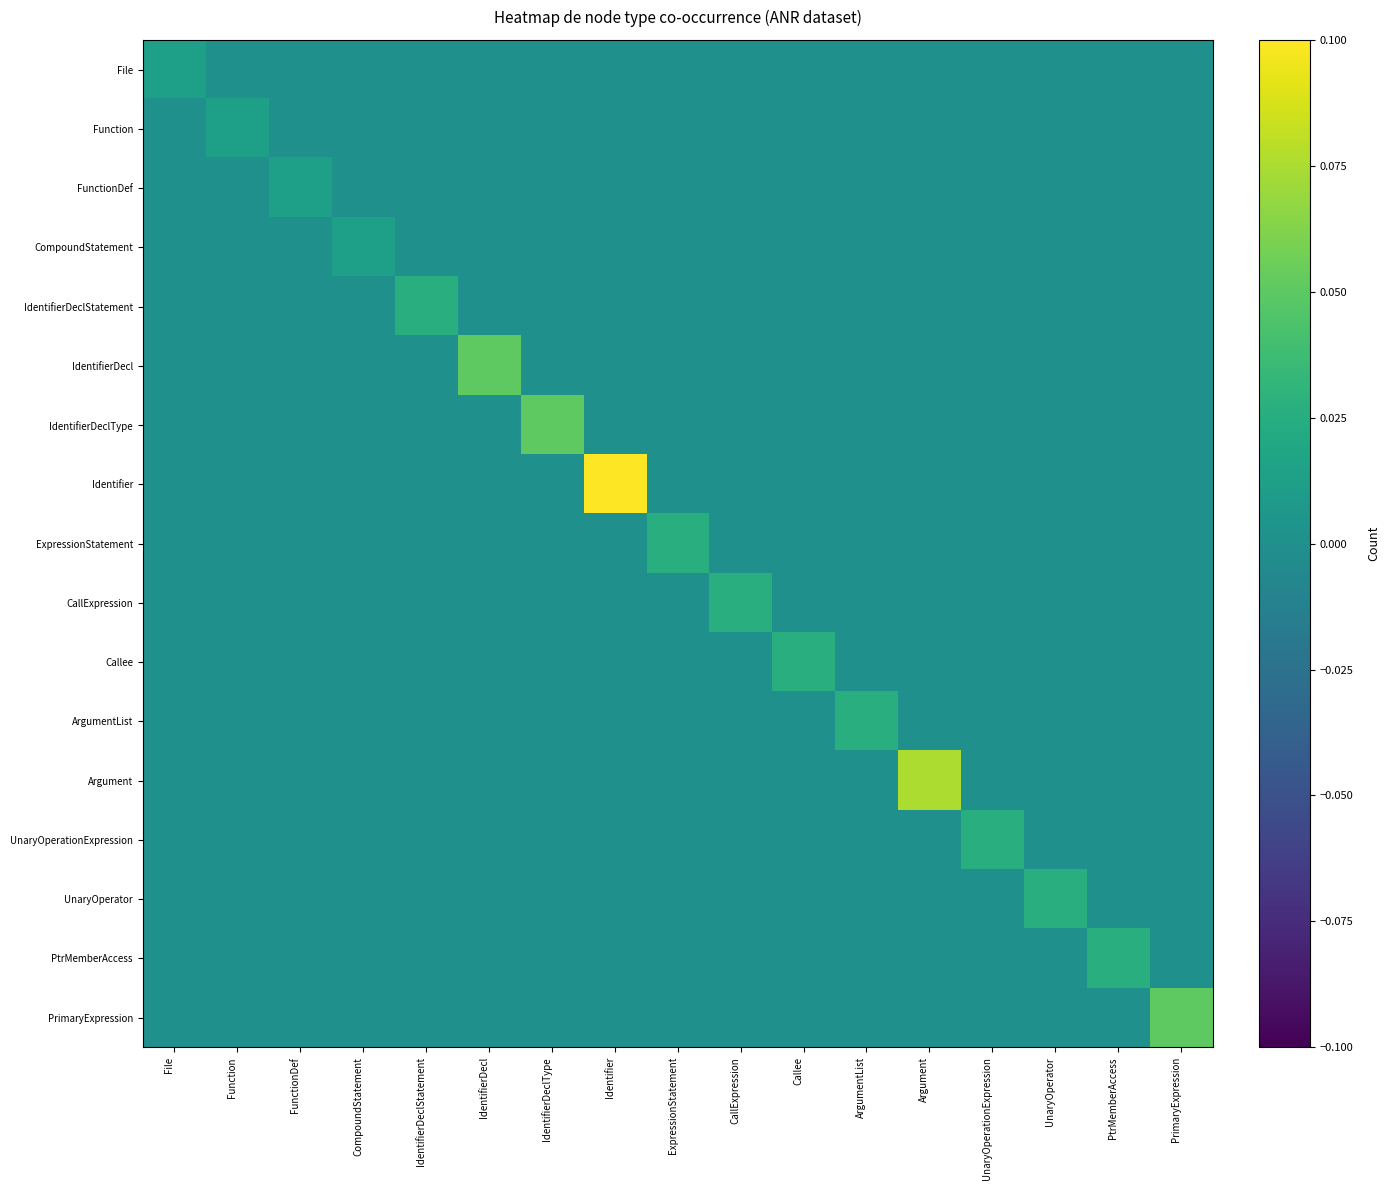

Reading left to right, transcribe all the data shown in this chart.

File: File=0.0	Function=0.0	FunctionDef=0.0	CompoundStatement=0.0	IdentifierDeclStatement=0.0	IdentifierDecl=0.0	IdentifierDeclType=0.0	Identifier=0.0	ExpressionStatement=0.0	CallExpression=0.0	Callee=0.0	ArgumentList=0.0	Argument=0.0	UnaryOperationExpression=0.0	UnaryOperator=0.0	PtrMemberAccess=0.0	PrimaryExpression=0.0
Function: File=0.0	Function=0.0	FunctionDef=0.0	CompoundStatement=0.0	IdentifierDeclStatement=0.0	IdentifierDecl=0.0	IdentifierDeclType=0.0	Identifier=0.0	ExpressionStatement=0.0	CallExpression=0.0	Callee=0.0	ArgumentList=0.0	Argument=0.0	UnaryOperationExpression=0.0	UnaryOperator=0.0	PtrMemberAccess=0.0	PrimaryExpression=0.0
FunctionDef: File=0.0	Function=0.0	FunctionDef=0.0	CompoundStatement=0.0	IdentifierDeclStatement=0.0	IdentifierDecl=0.0	IdentifierDeclType=0.0	Identifier=0.0	ExpressionStatement=0.0	CallExpression=0.0	Callee=0.0	ArgumentList=0.0	Argument=0.0	UnaryOperationExpression=0.0	UnaryOperator=0.0	PtrMemberAccess=0.0	PrimaryExpression=0.0
CompoundStatement: File=0.0	Function=0.0	FunctionDef=0.0	CompoundStatement=0.0	IdentifierDeclStatement=0.0	IdentifierDecl=0.0	IdentifierDeclType=0.0	Identifier=0.0	ExpressionStatement=0.0	CallExpression=0.0	Callee=0.0	ArgumentList=0.0	Argument=0.0	UnaryOperationExpression=0.0	UnaryOperator=0.0	PtrMemberAccess=0.0	PrimaryExpression=0.0
IdentifierDeclStatement: File=0.0	Function=0.0	FunctionDef=0.0	CompoundStatement=0.0	IdentifierDeclStatement=0.0	IdentifierDecl=0.0	IdentifierDeclType=0.0	Identifier=0.0	ExpressionStatement=0.0	CallExpression=0.0	Callee=0.0	ArgumentList=0.0	Argument=0.0	UnaryOperationExpression=0.0	UnaryOperator=0.0	PtrMemberAccess=0.0	PrimaryExpression=0.0
IdentifierDecl: File=0.0	Function=0.0	FunctionDef=0.0	CompoundStatement=0.0	IdentifierDeclStatement=0.0	IdentifierDecl=0.1	IdentifierDeclType=0.0	Identifier=0.0	ExpressionStatement=0.0	CallExpression=0.0	Callee=0.0	ArgumentList=0.0	Argument=0.0	UnaryOperationExpression=0.0	UnaryOperator=0.0	PtrMemberAccess=0.0	PrimaryExpression=0.0
IdentifierDeclType: File=0.0	Function=0.0	FunctionDef=0.0	CompoundStatement=0.0	IdentifierDeclStatement=0.0	IdentifierDecl=0.0	IdentifierDeclType=0.1	Identifier=0.0	ExpressionStatement=0.0	CallExpression=0.0	Callee=0.0	ArgumentList=0.0	Argument=0.0	UnaryOperationExpression=0.0	UnaryOperator=0.0	PtrMemberAccess=0.0	PrimaryExpression=0.0
Identifier: File=0.0	Function=0.0	FunctionDef=0.0	CompoundStatement=0.0	IdentifierDeclStatement=0.0	IdentifierDecl=0.0	IdentifierDeclType=0.0	Identifier=0.1	ExpressionStatement=0.0	CallExpression=0.0	Callee=0.0	ArgumentList=0.0	Argument=0.0	UnaryOperationExpression=0.0	UnaryOperator=0.0	PtrMemberAccess=0.0	PrimaryExpression=0.0
ExpressionStatement: File=0.0	Function=0.0	FunctionDef=0.0	CompoundStatement=0.0	IdentifierDeclStatement=0.0	IdentifierDecl=0.0	IdentifierDeclType=0.0	Identifier=0.0	ExpressionStatement=0.0	CallExpression=0.0	Callee=0.0	ArgumentList=0.0	Argument=0.0	UnaryOperationExpression=0.0	UnaryOperator=0.0	PtrMemberAccess=0.0	PrimaryExpression=0.0
CallExpression: File=0.0	Function=0.0	FunctionDef=0.0	CompoundStatement=0.0	IdentifierDeclStatement=0.0	IdentifierDecl=0.0	IdentifierDeclType=0.0	Identifier=0.0	ExpressionStatement=0.0	CallExpression=0.0	Callee=0.0	ArgumentList=0.0	Argument=0.0	UnaryOperationExpression=0.0	UnaryOperator=0.0	PtrMemberAccess=0.0	PrimaryExpression=0.0
Callee: File=0.0	Function=0.0	FunctionDef=0.0	CompoundStatement=0.0	IdentifierDeclStatement=0.0	IdentifierDecl=0.0	IdentifierDeclType=0.0	Identifier=0.0	ExpressionStatement=0.0	CallExpression=0.0	Callee=0.0	ArgumentList=0.0	Argument=0.0	UnaryOperationExpression=0.0	UnaryOperator=0.0	PtrMemberAccess=0.0	PrimaryExpression=0.0
ArgumentList: File=0.0	Function=0.0	FunctionDef=0.0	CompoundStatement=0.0	IdentifierDeclStatement=0.0	IdentifierDecl=0.0	IdentifierDeclType=0.0	Identifier=0.0	ExpressionStatement=0.0	CallExpression=0.0	Callee=0.0	ArgumentList=0.0	Argument=0.0	UnaryOperationExpression=0.0	UnaryOperator=0.0	PtrMemberAccess=0.0	PrimaryExpression=0.0
Argument: File=0.0	Function=0.0	FunctionDef=0.0	CompoundStatement=0.0	IdentifierDeclStatement=0.0	IdentifierDecl=0.0	IdentifierDeclType=0.0	Identifier=0.0	ExpressionStatement=0.0	CallExpression=0.0	Callee=0.0	ArgumentList=0.0	Argument=0.1	UnaryOperationExpression=0.0	UnaryOperator=0.0	PtrMemberAccess=0.0	PrimaryExpression=0.0
UnaryOperationExpression: File=0.0	Function=0.0	FunctionDef=0.0	CompoundStatement=0.0	IdentifierDeclStatement=0.0	IdentifierDecl=0.0	IdentifierDeclType=0.0	Identifier=0.0	ExpressionStatement=0.0	CallExpression=0.0	Callee=0.0	ArgumentList=0.0	Argument=0.0	UnaryOperationExpression=0.0	UnaryOperator=0.0	PtrMemberAccess=0.0	PrimaryExpression=0.0
UnaryOperator: File=0.0	Function=0.0	FunctionDef=0.0	CompoundStatement=0.0	IdentifierDeclStatement=0.0	IdentifierDecl=0.0	IdentifierDeclType=0.0	Identifier=0.0	ExpressionStatement=0.0	CallExpression=0.0	Callee=0.0	ArgumentList=0.0	Argument=0.0	UnaryOperationExpression=0.0	UnaryOperator=0.0	PtrMemberAccess=0.0	PrimaryExpression=0.0
PtrMemberAccess: File=0.0	Function=0.0	FunctionDef=0.0	CompoundStatement=0.0	IdentifierDeclStatement=0.0	IdentifierDecl=0.0	IdentifierDeclType=0.0	Identifier=0.0	ExpressionStatement=0.0	CallExpression=0.0	Callee=0.0	ArgumentList=0.0	Argument=0.0	UnaryOperationExpression=0.0	UnaryOperator=0.0	PtrMemberAccess=0.0	PrimaryExpression=0.0
PrimaryExpression: File=0.0	Function=0.0	FunctionDef=0.0	CompoundStatement=0.0	IdentifierDeclStatement=0.0	IdentifierDecl=0.0	IdentifierDeclType=0.0	Identifier=0.0	ExpressionStatement=0.0	CallExpression=0.0	Callee=0.0	ArgumentList=0.0	Argument=0.0	UnaryOperationExpression=0.0	UnaryOperator=0.0	PtrMemberAccess=0.0	PrimaryExpression=0.1